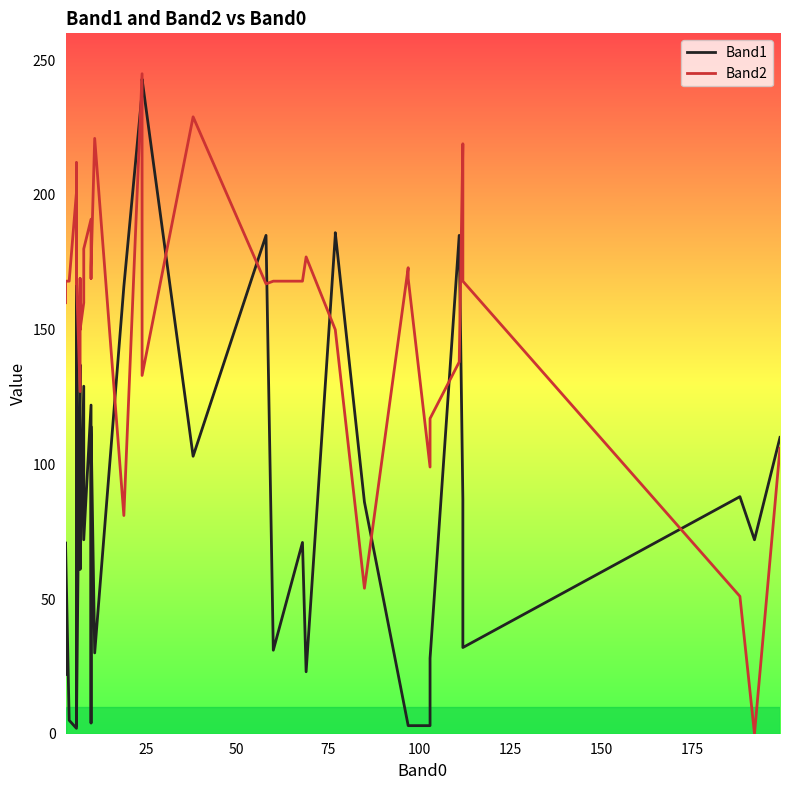

Reading right to left, what are all the values shown in this chart?

Band1: 110	72	88	32	87	185	28	3	3	3	86	186	185	23	71	31	185	103	243	238	166	30	114	28	4	84	122	72	129	61	81	137	3	14	178	185	2	5	71	22
Band2: 106	0	51	168	219	138	117	99	169	173	54	150	150	177	168	168	167	229	133	245	81	221	173	169	169	169	191	180	160	150	169	127	169	212	167	167	201	168	168	160